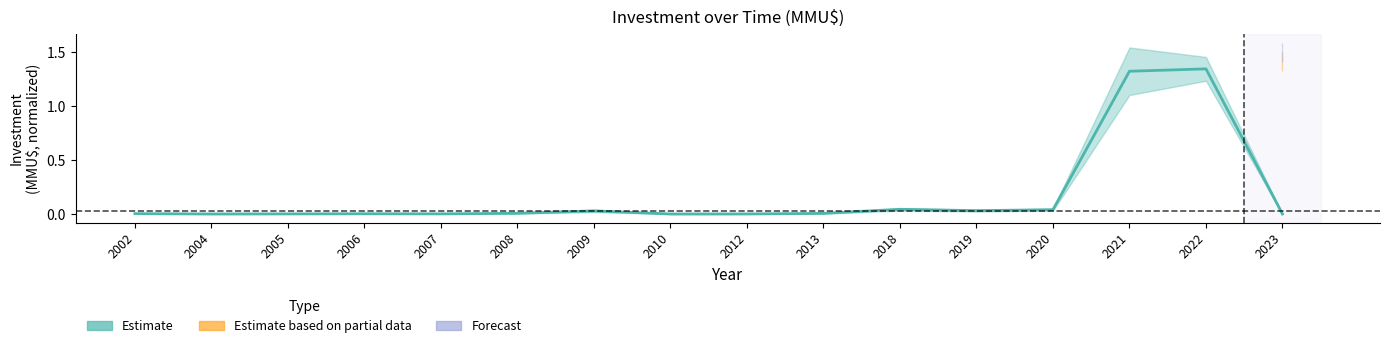

How many interior local valleys (lower than both neighbors) does the data have?

4